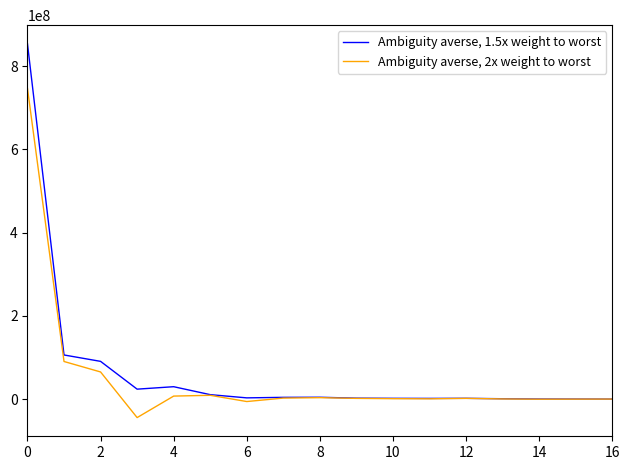

List the series in order of their peak value, highest first.

Ambiguity averse, 1.5x weight to worst, Ambiguity averse, 2x weight to worst